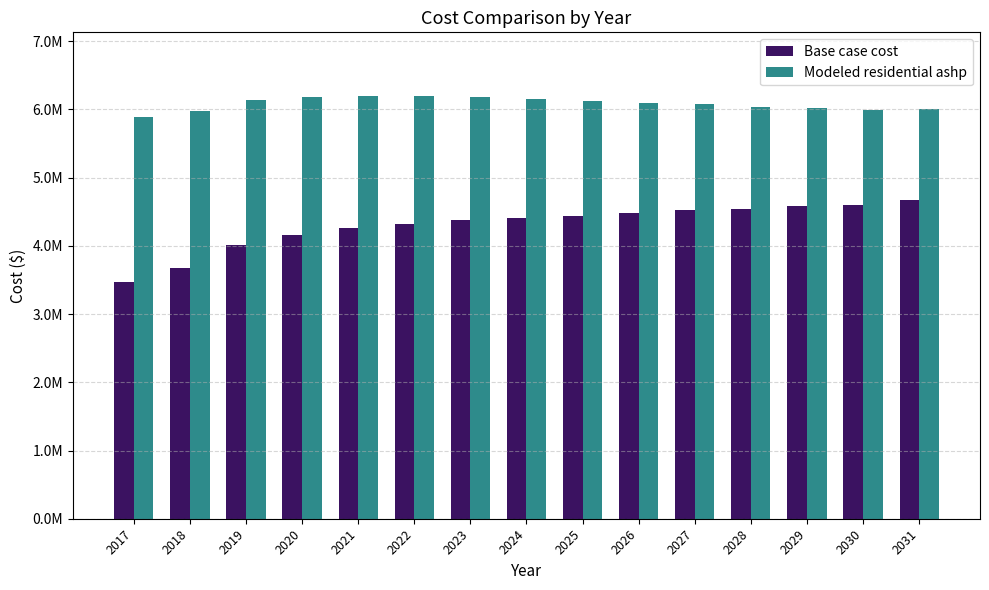

Rank the series by their average value, from highest to lowest.

Modeled residential ashp, Base case cost